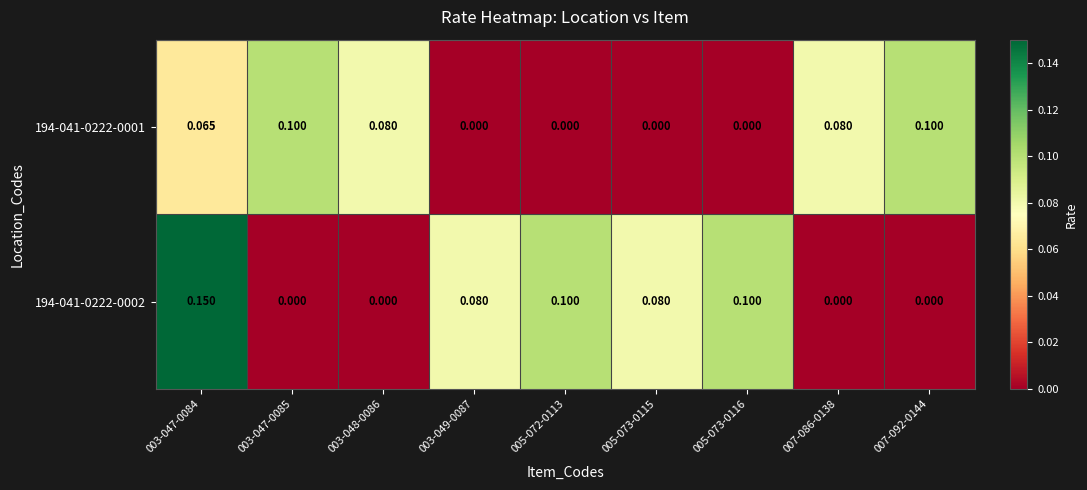

What is the difference between the highest and lowest values at 007-086-0138?

0.1